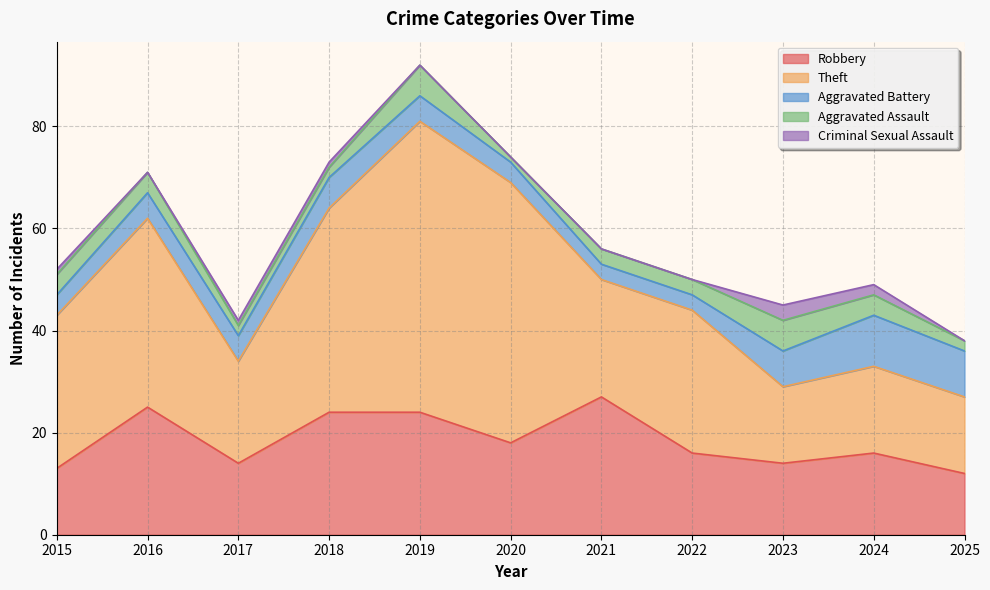

Count the number of categories in the chart.

11